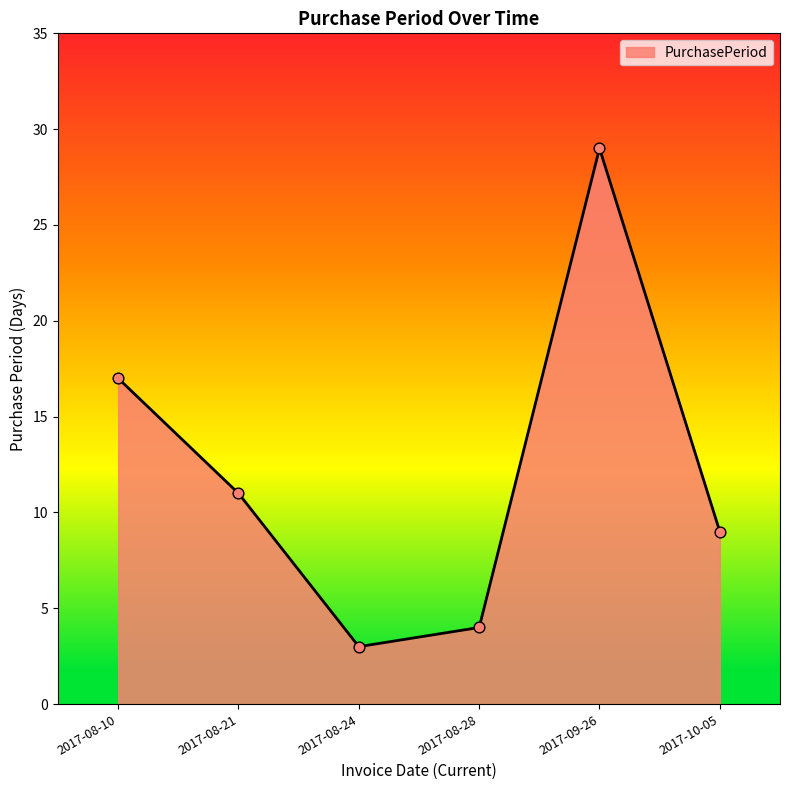

Between 2017-09-26 and 2017-08-28, which is larger?

2017-09-26